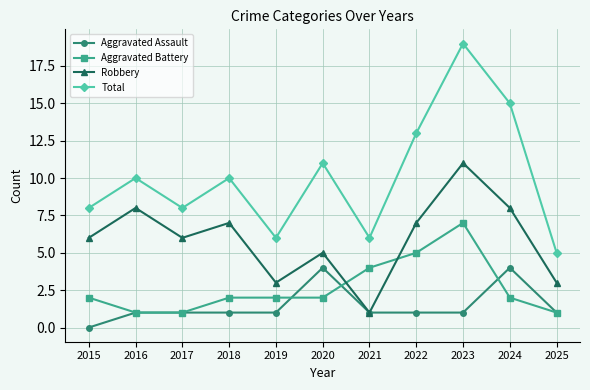

What value does the Total series have at 2015?

8